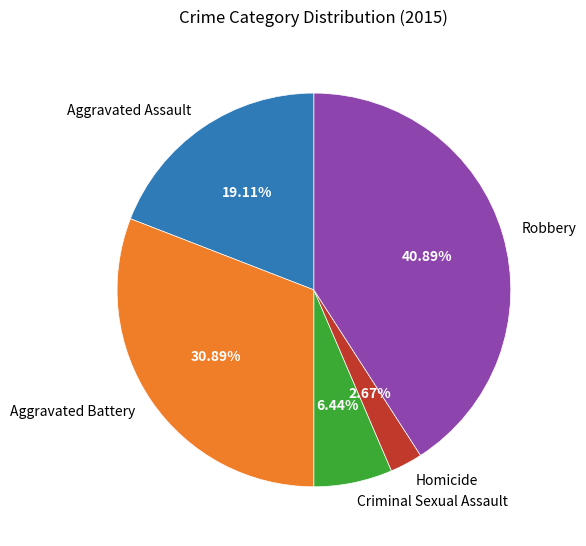

What is the ratio of the value at Homicide to the value at Robbery?

0.1